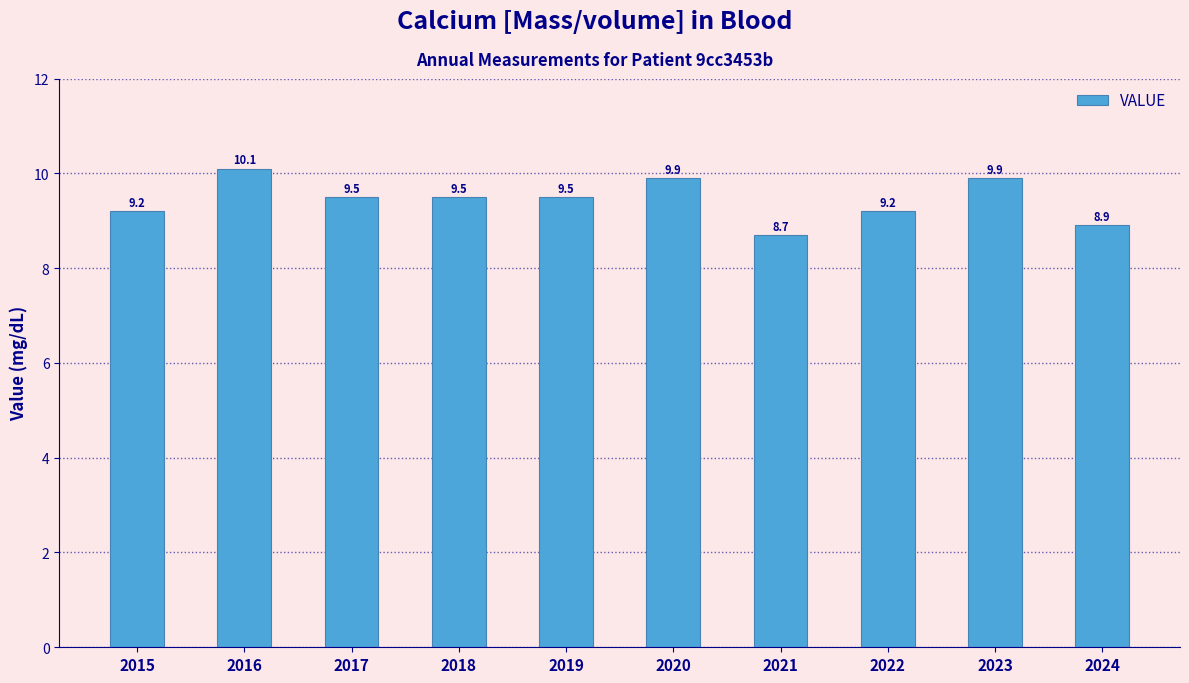

At which label does the data first exceed 9?

2015